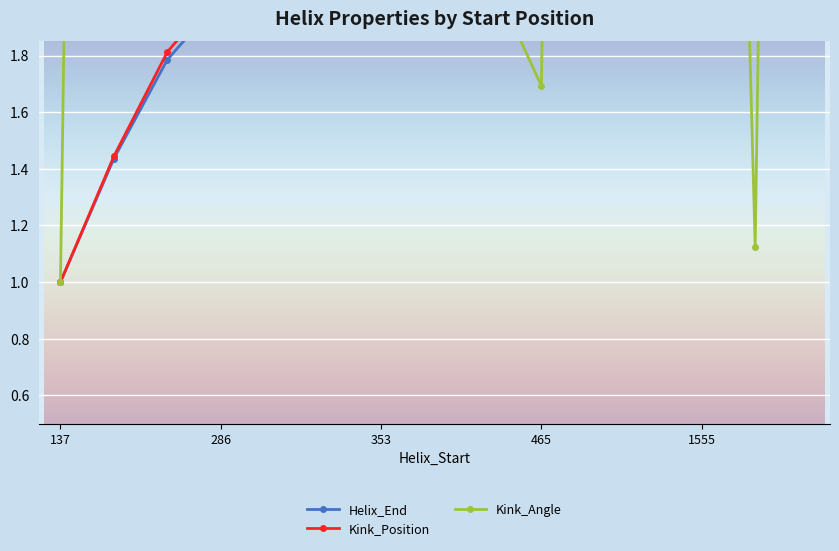

How many values in the Kink_Position series exceed 2?

12